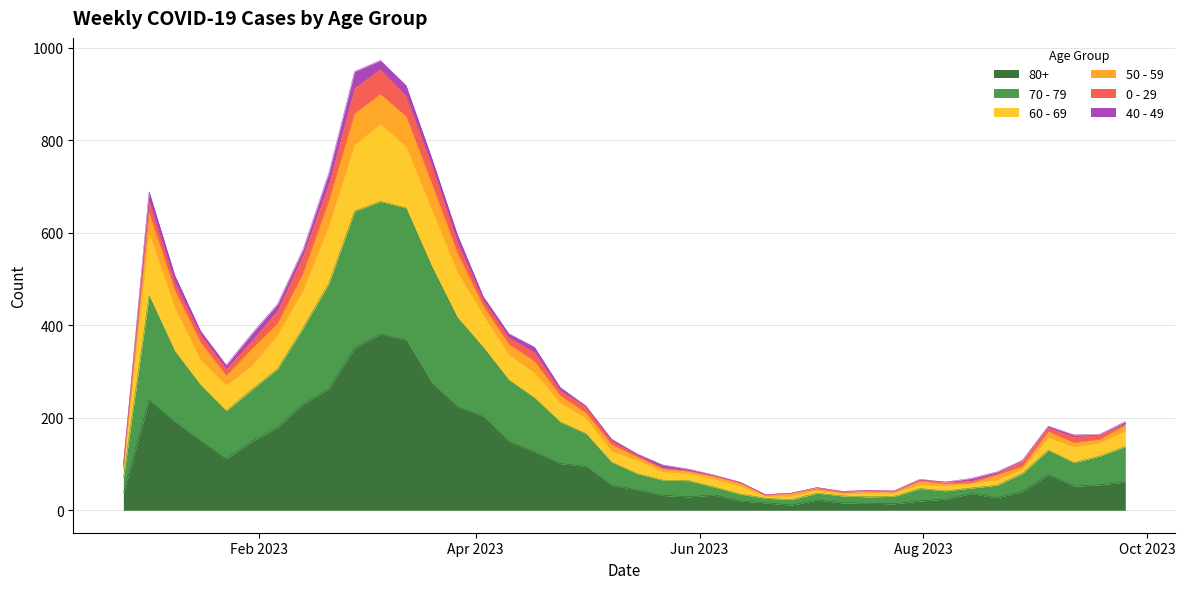

At which category does 50 - 59 reach its first local peak?

2023-01-02